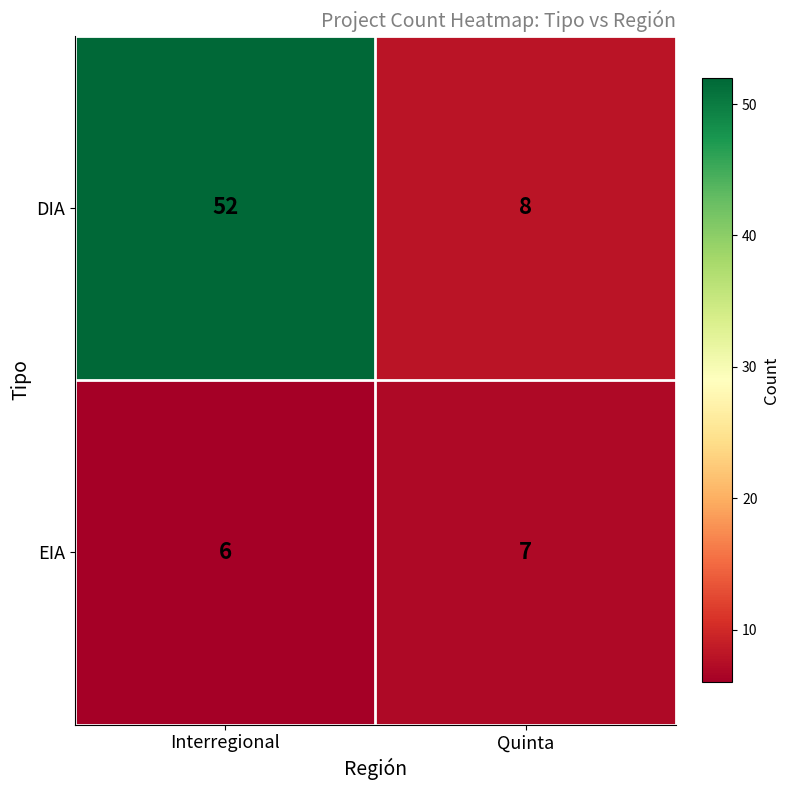

How many series are shown in this chart?

2